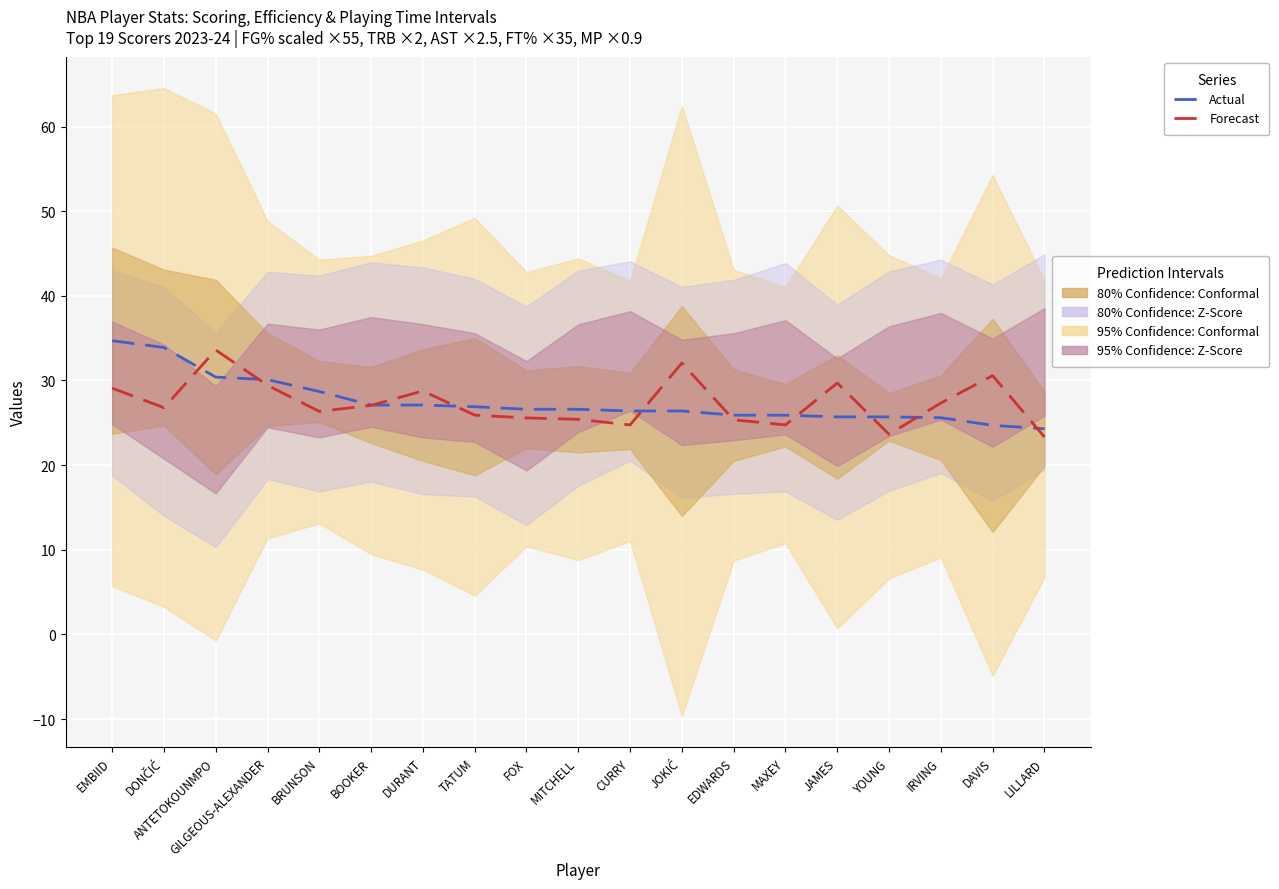

True or false: Actual and Forecast cross at least once.

True